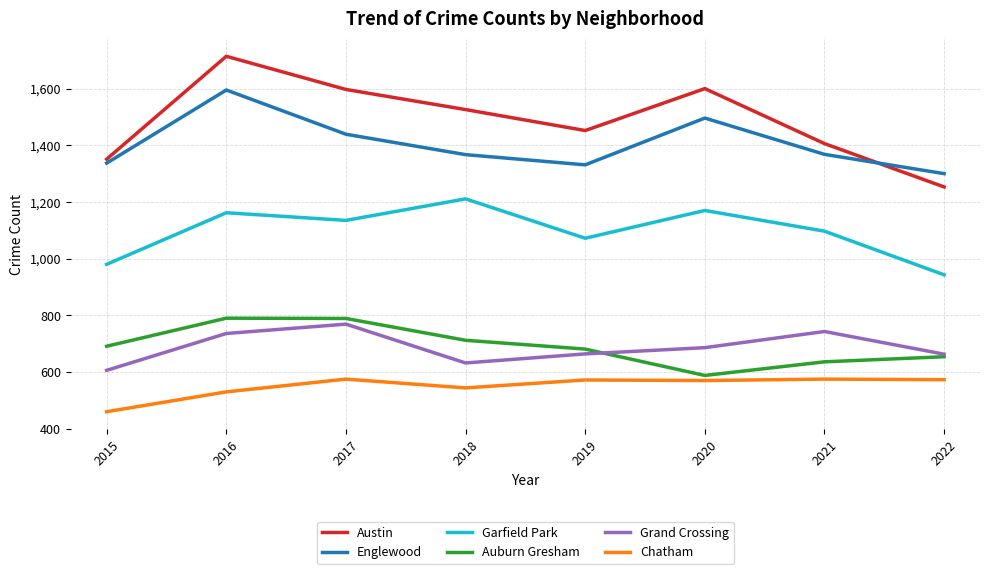

At how many categories does at least one series exceed 1015?

8